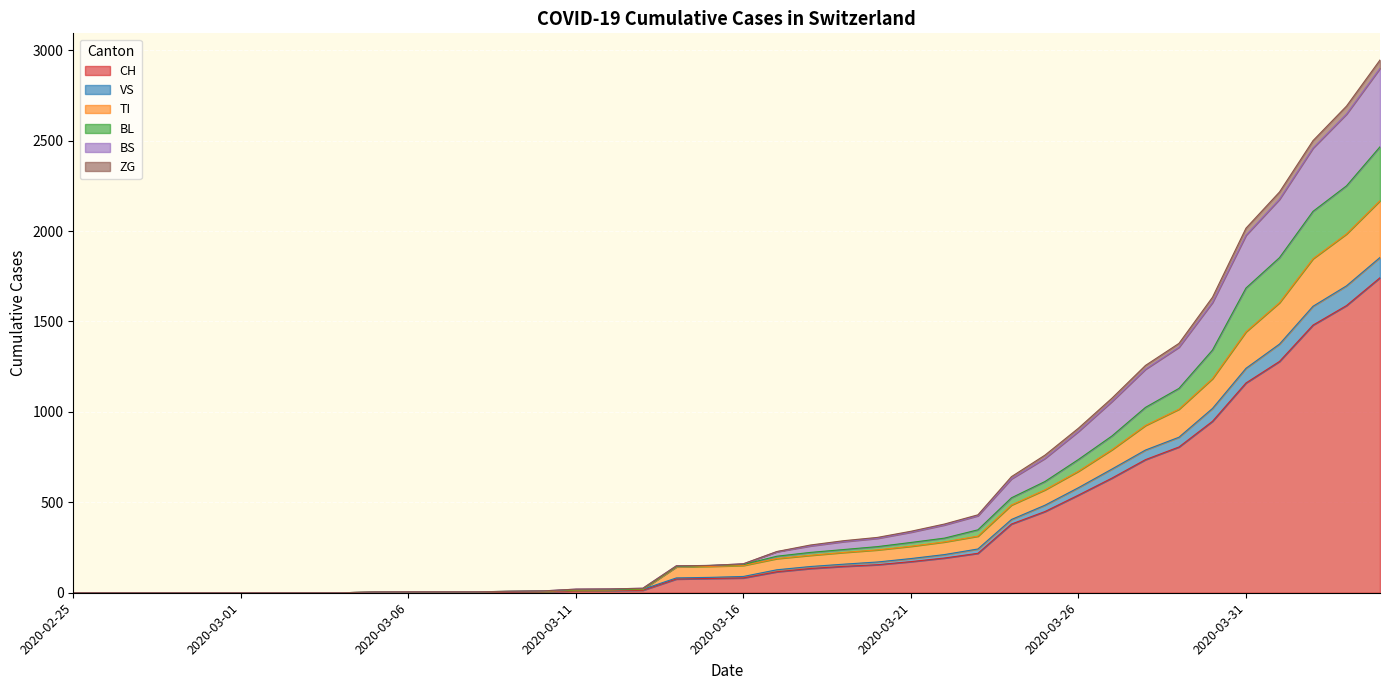

True or false: BL has more than 1 interior local peaks.

False